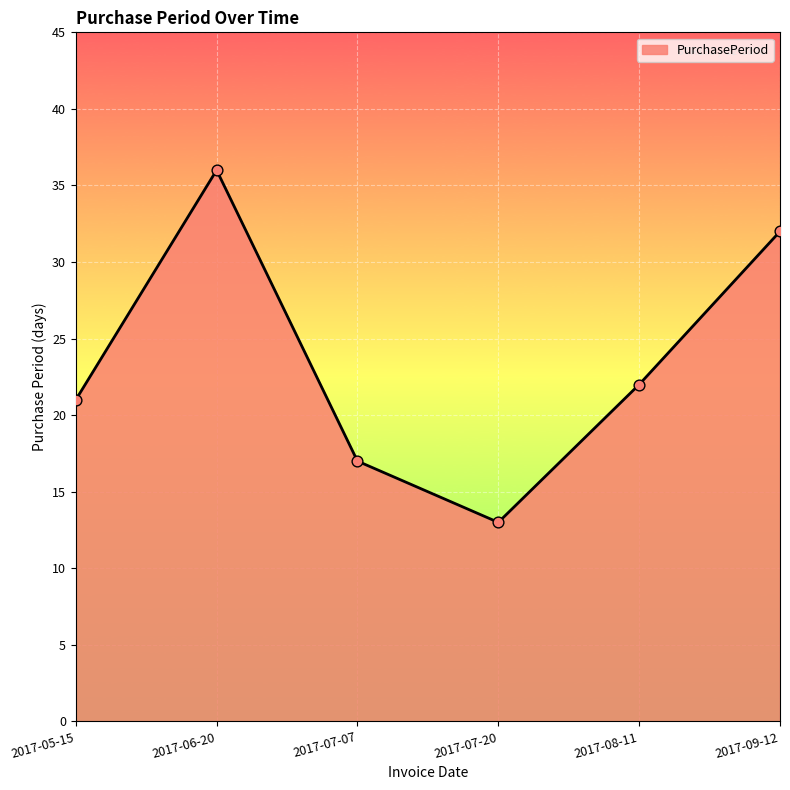

Between 2017-07-07 and 2017-09-12, which is larger?

2017-09-12